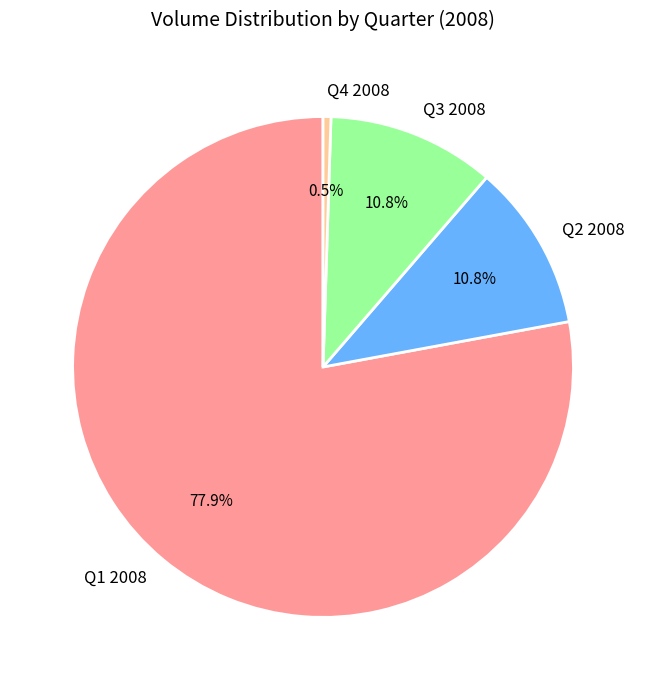

What is the smallest slice in the pie chart?

Q4 2008